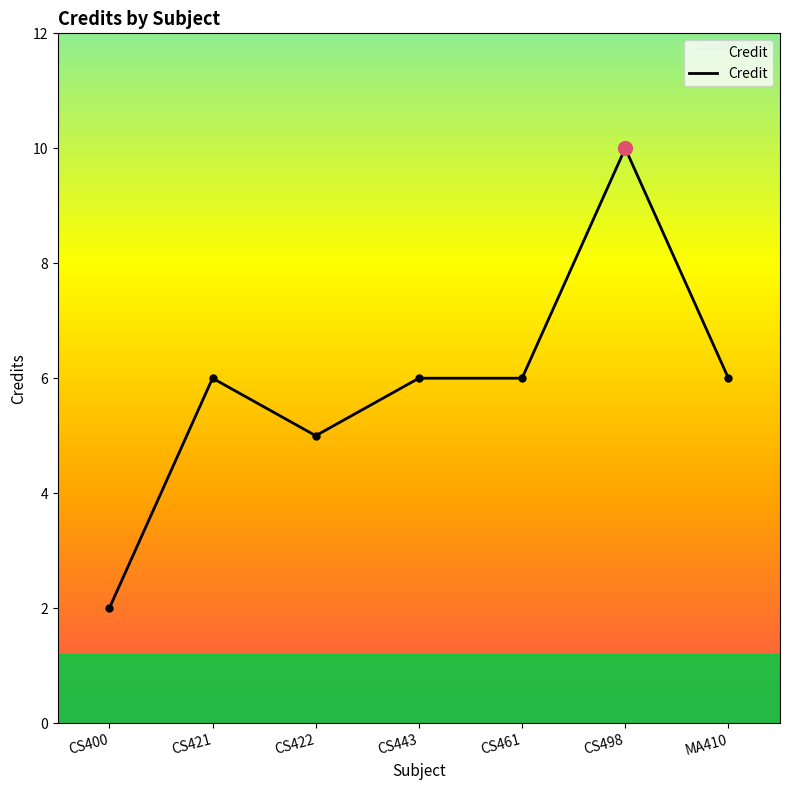

Reading right to left, what are all the values shown in this chart?

6	10	6	6	5	6	2